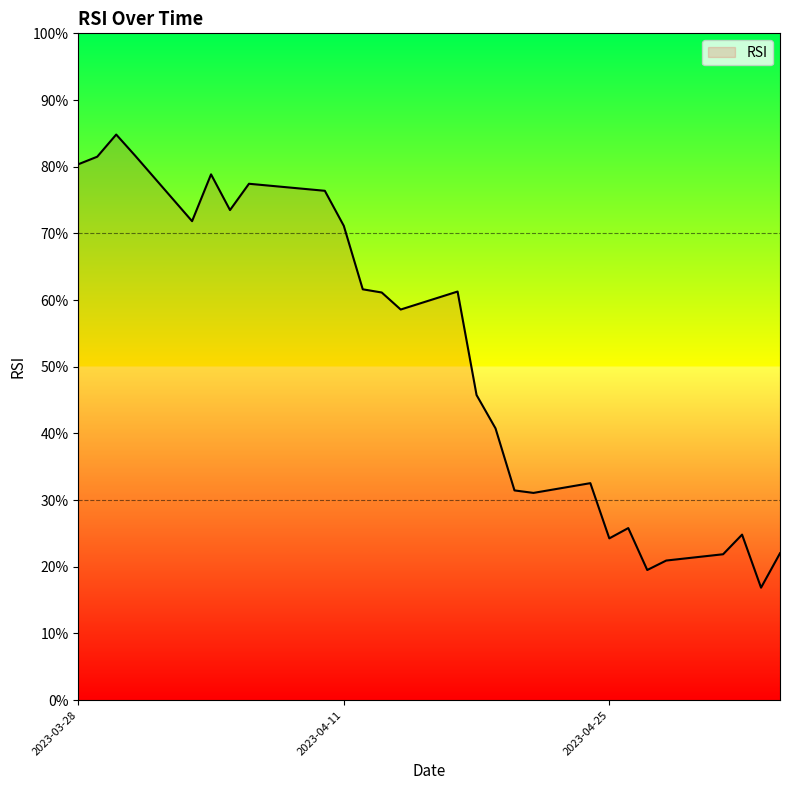

What is the greatest value displayed?

84.8